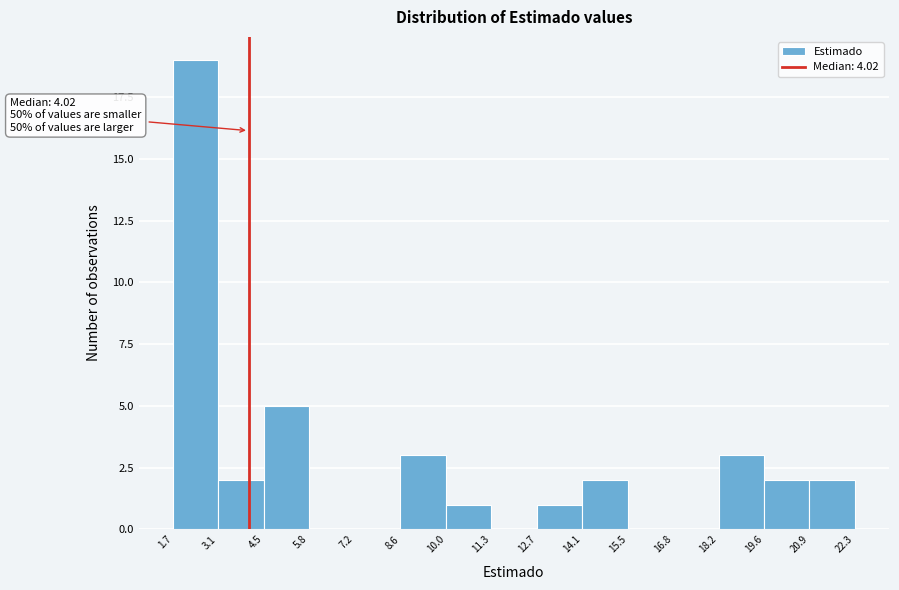

Which range on the x-axis has the tallest bar?

1.7 to 3.1